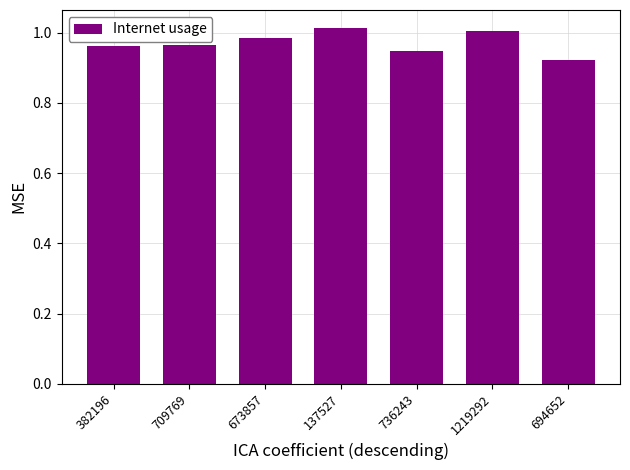

What is the label of the 2nd bar from the left?

709769